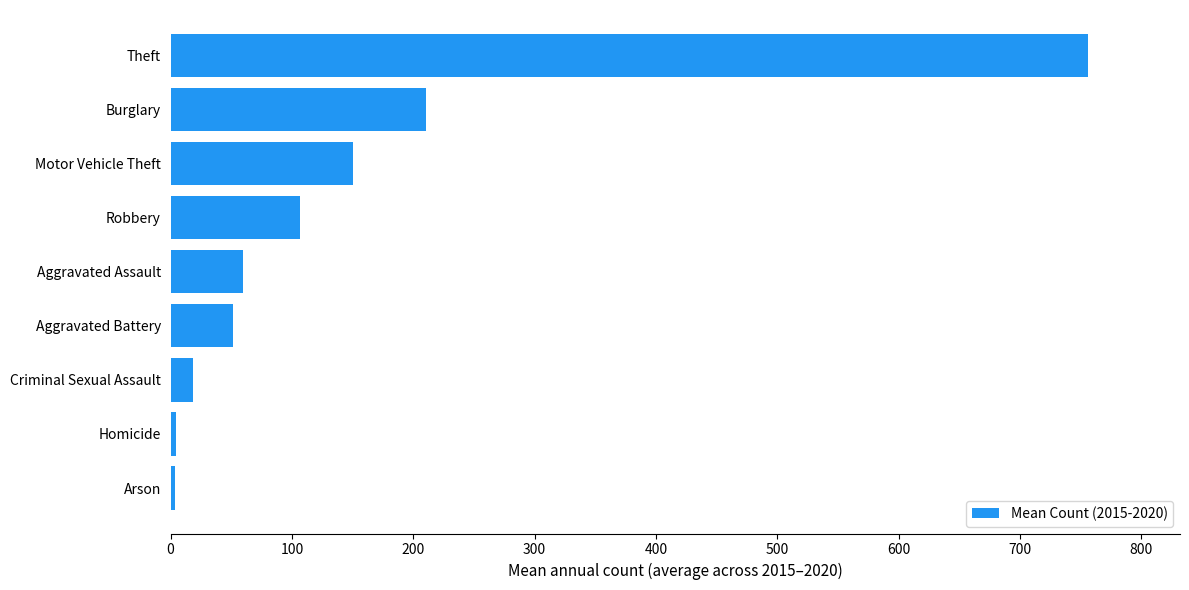

How many bars are there in total?

9